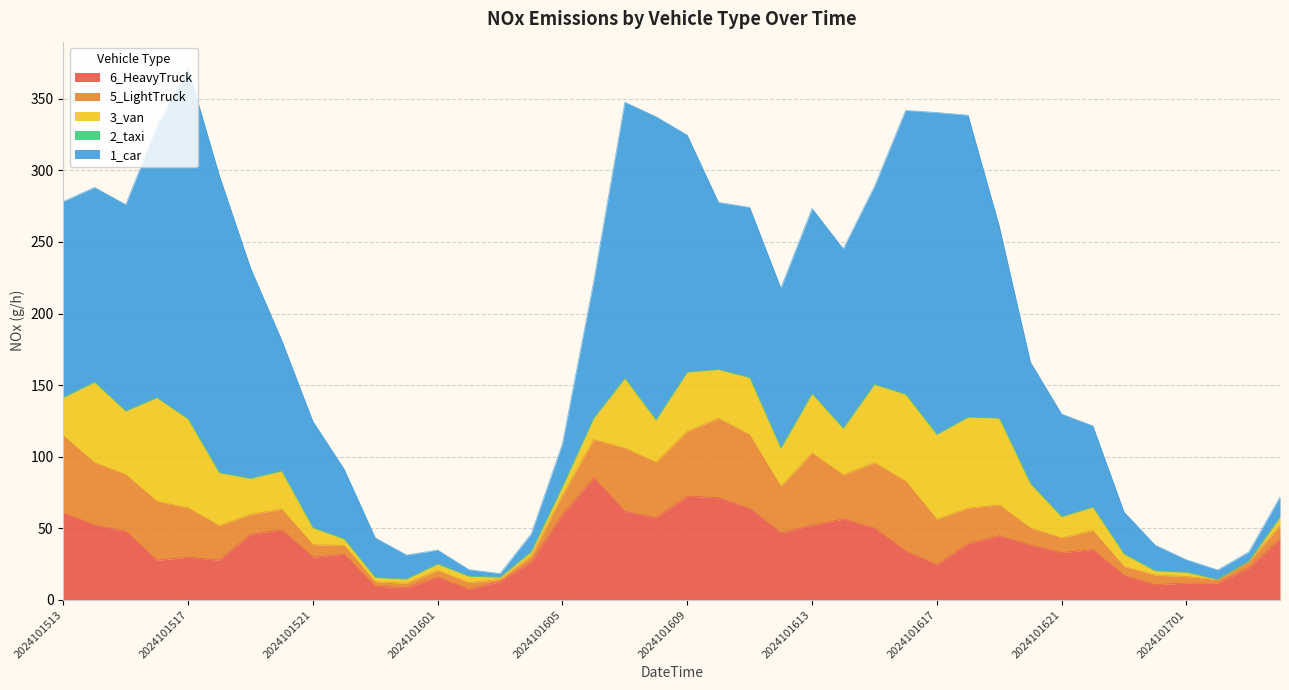

Which series changed the most between 2024101518 and 2024101610?

01_car_NOx